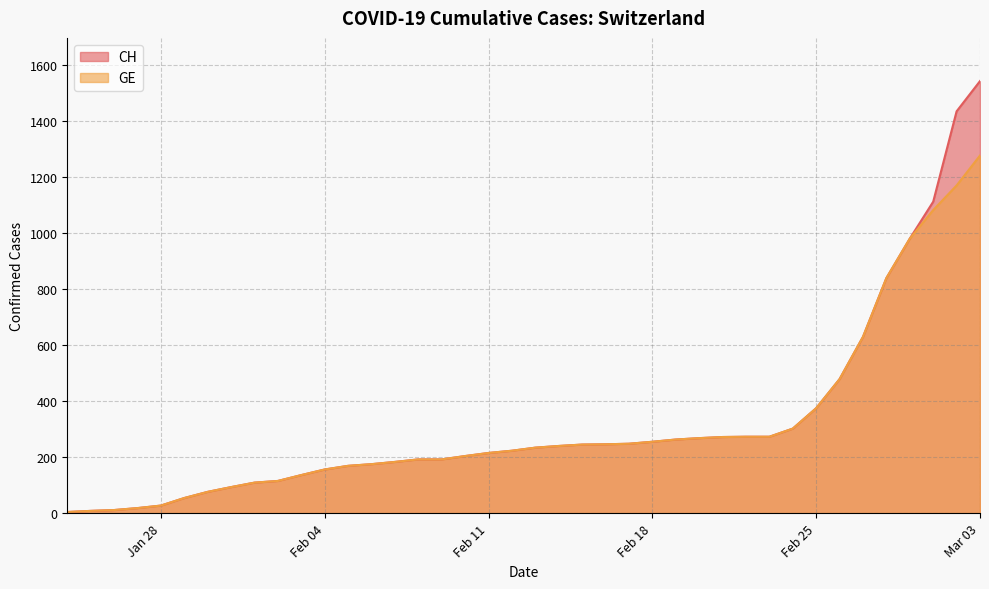

Rank the series by their average value, from lowest to highest.

GE, CH